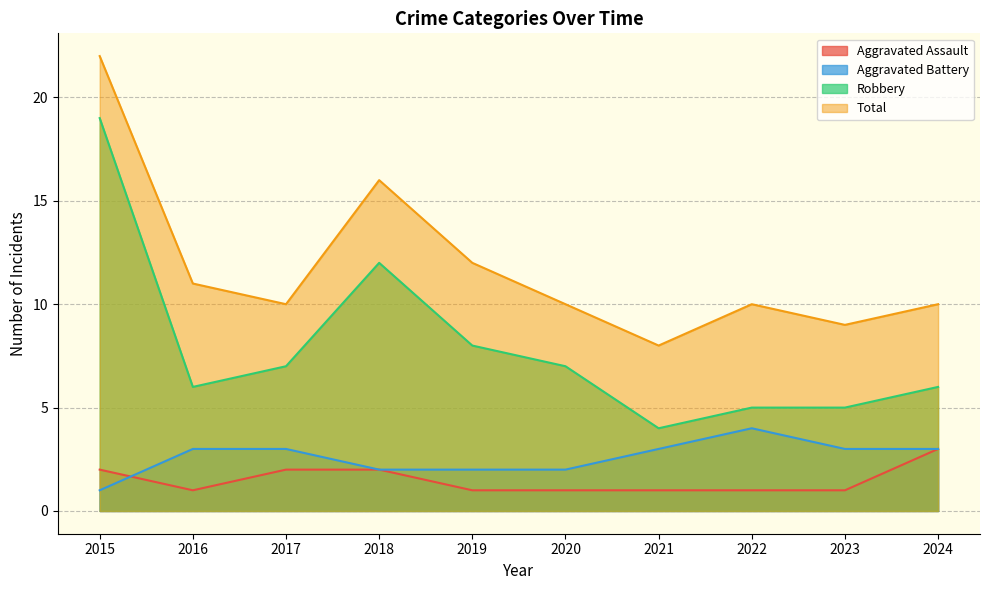

What is the lowest value of the Aggravated Battery series?

1